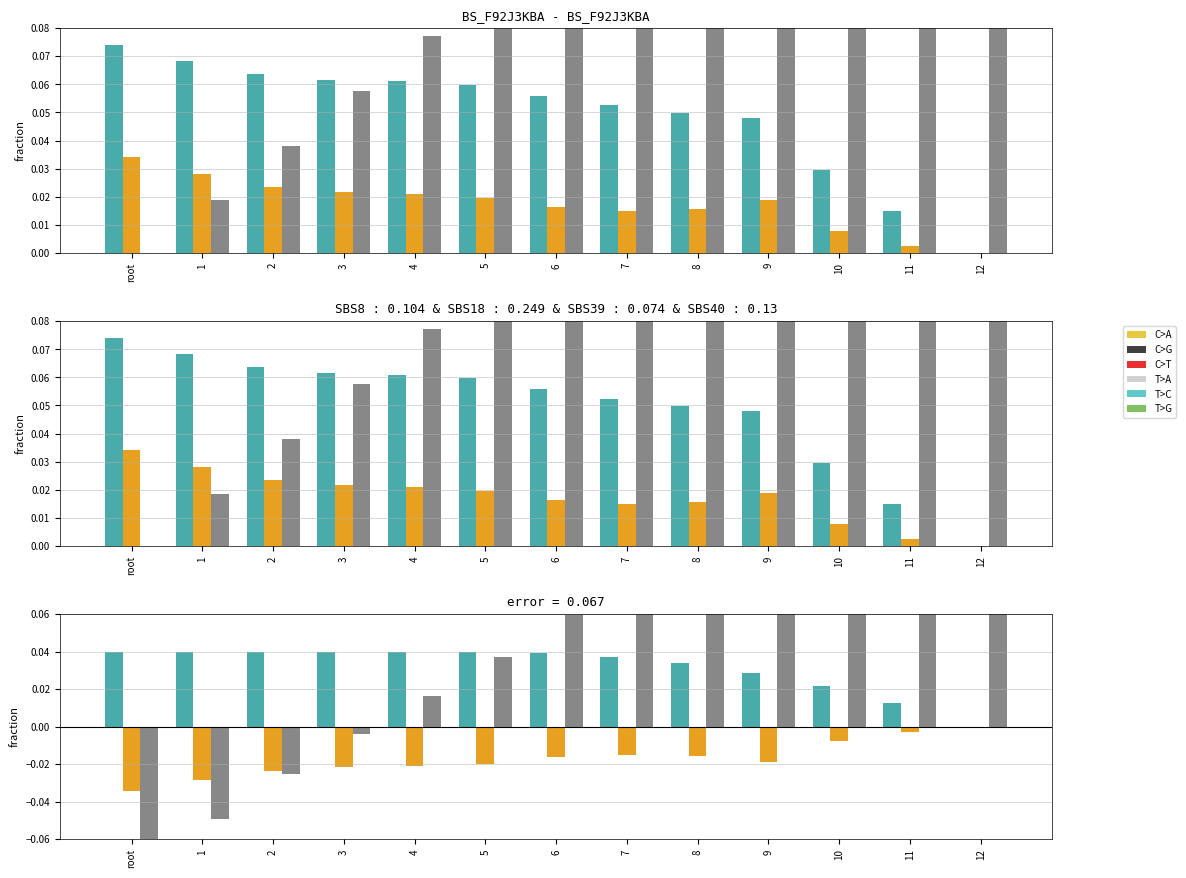

What is the label of the 5th bar from the left?

4